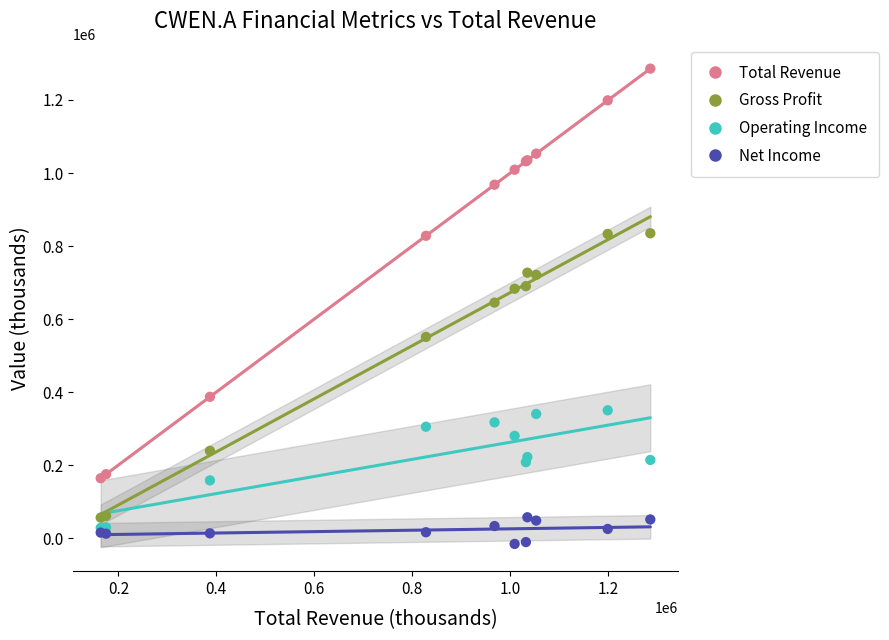

Which series reaches the minimum Y coordinate?

Net Income